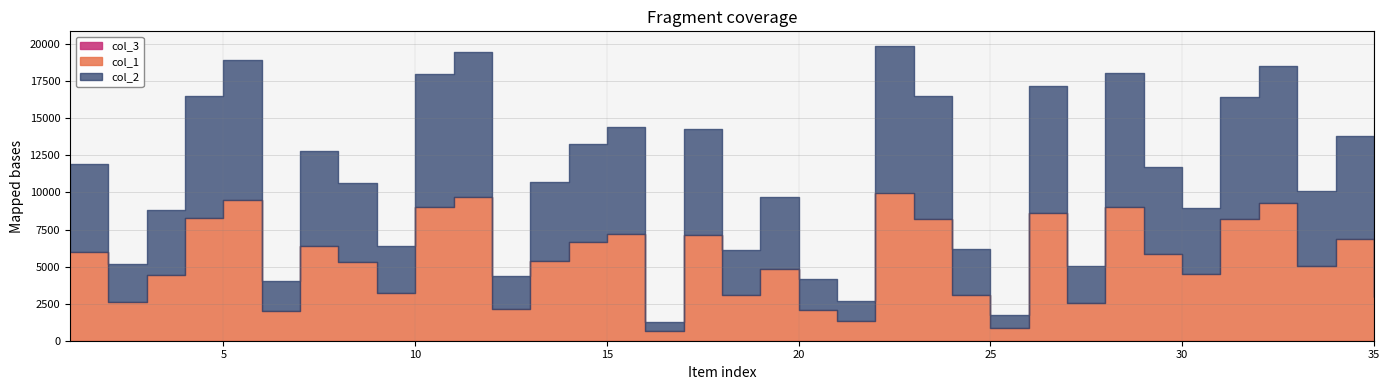

What is the value of the col_1 point at the 29th from the left?

5859